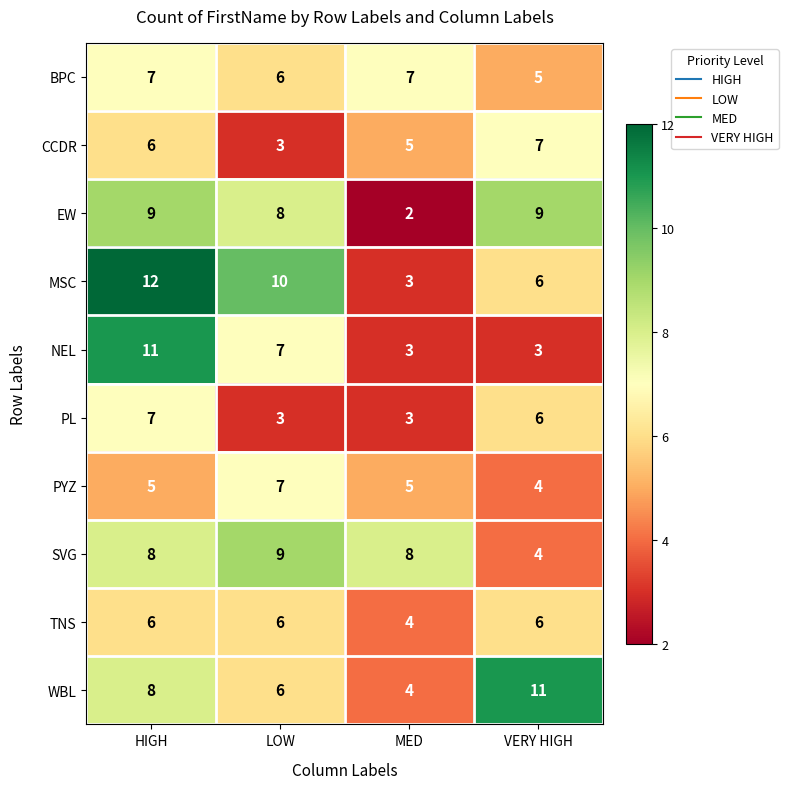

At which label does PL first exceed 6?

HIGH